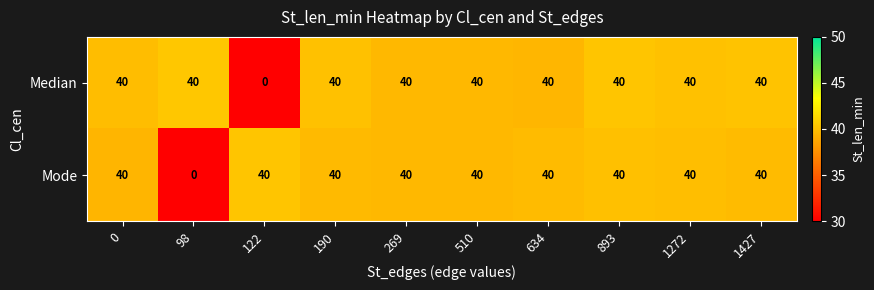

What is the total value across all series at 190?

80